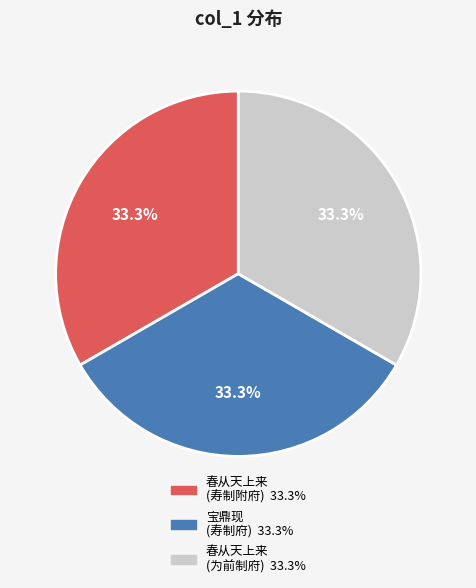

Is there any slice that represents more than half of the pie?

No